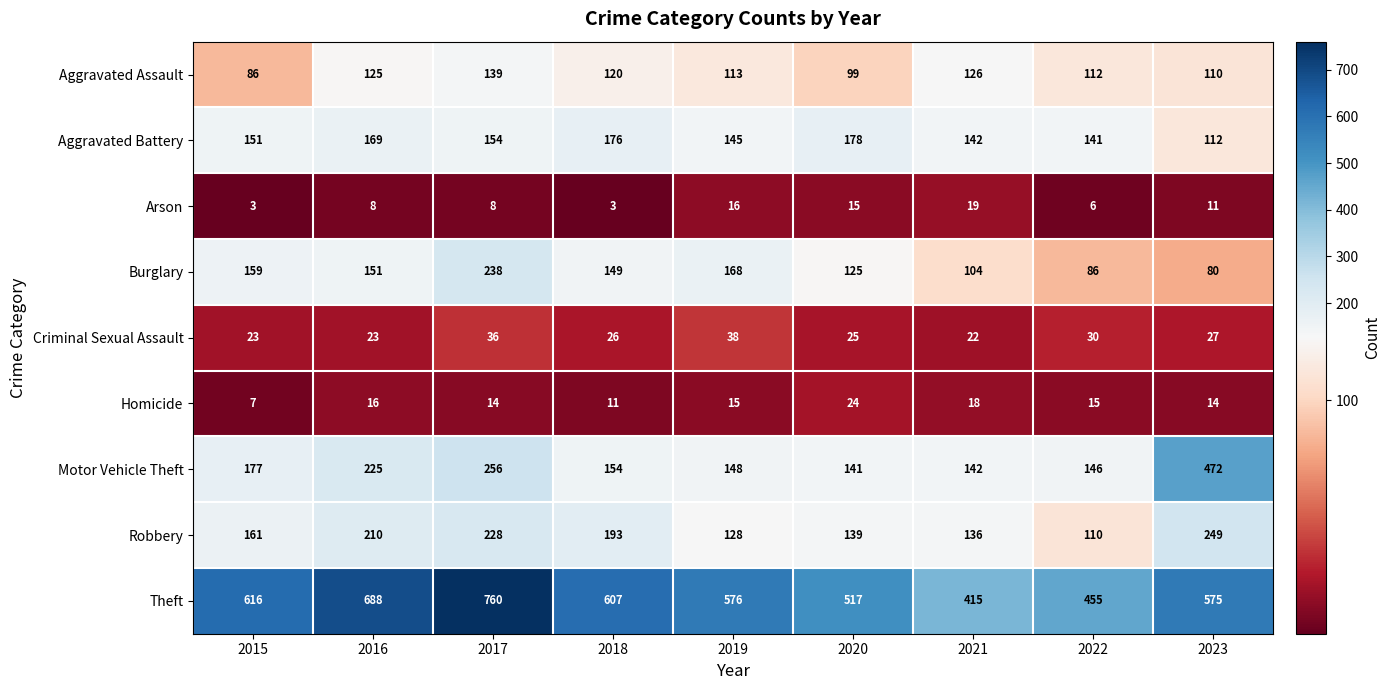

Rank the series at 2017 from lowest to highest value.

Arson, Homicide, Criminal Sexual Assault, Aggravated Assault, Aggravated Battery, Robbery, Burglary, Motor Vehicle Theft, Theft